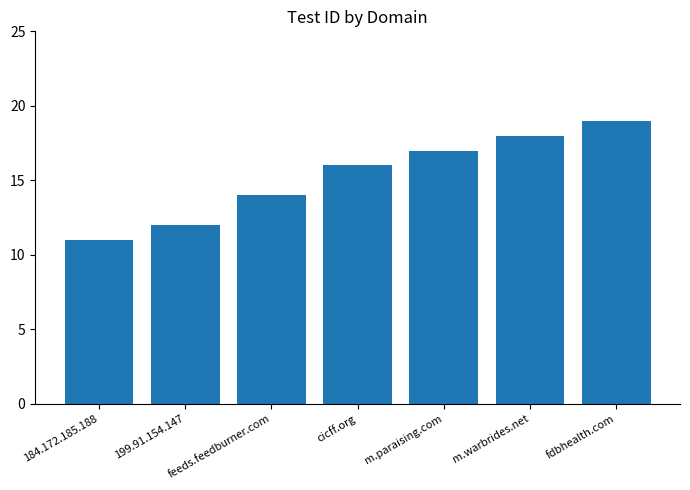

What is the label of the 7th bar from the right?

184.172.185.188